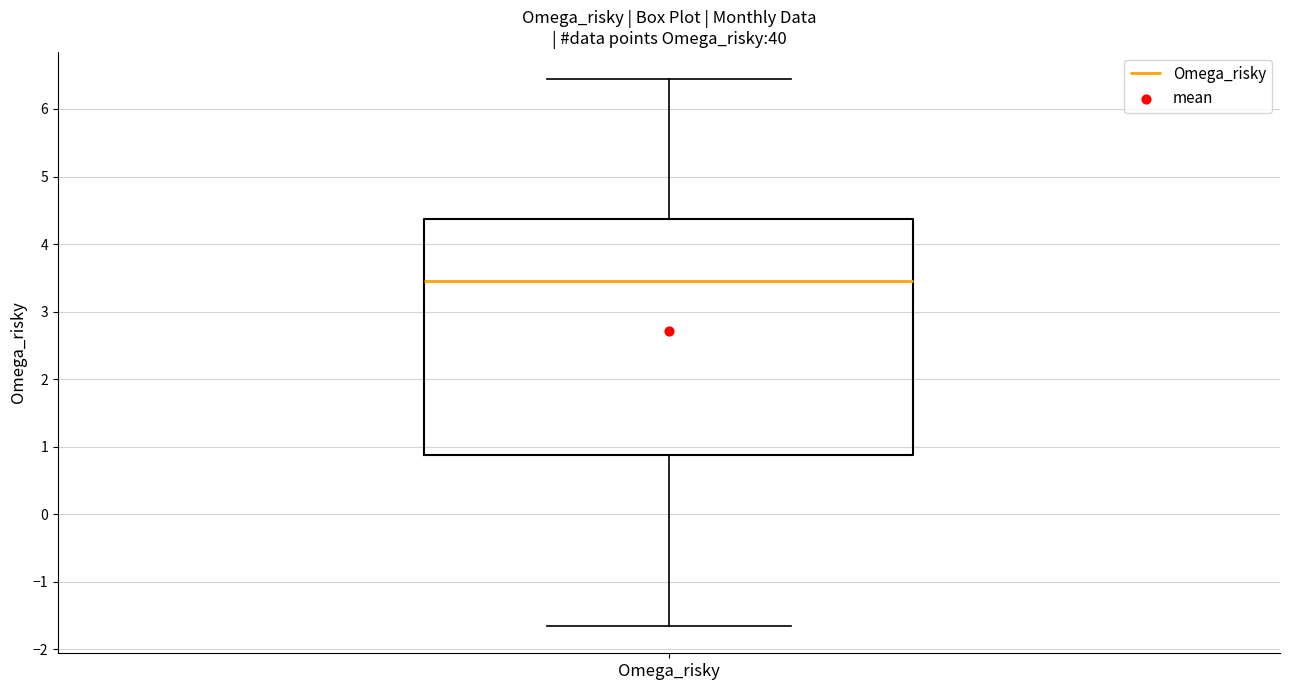

Transcribe this box plot: give where the median line is, the range the box spans, and where the two whiskers end, as read against the y-axis. The values are not printed on the chart, so give them approximately, as read against the axis.

median 3.5, box 0.9 to 4.4, whiskers -1.7 to 6.4